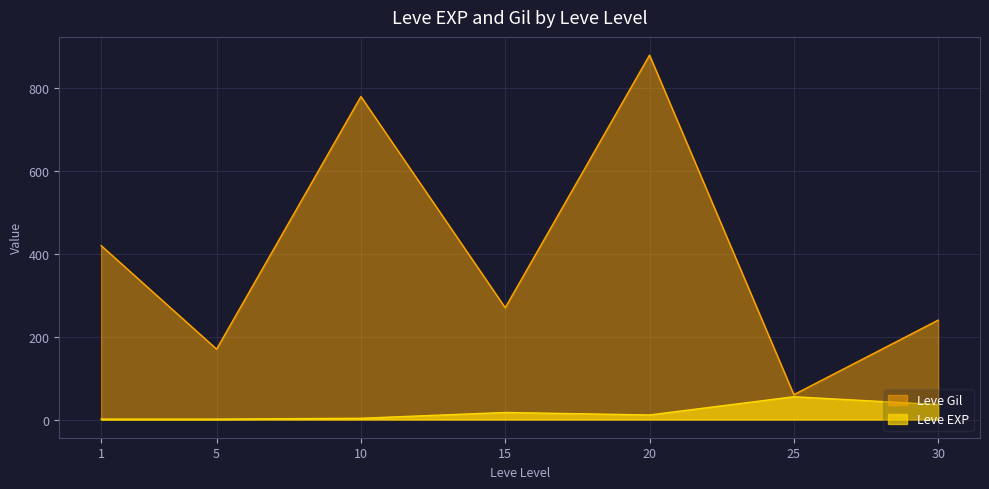

Is the value of Leve Gil at 10 greater than the value of Leve EXP at 1?

Yes